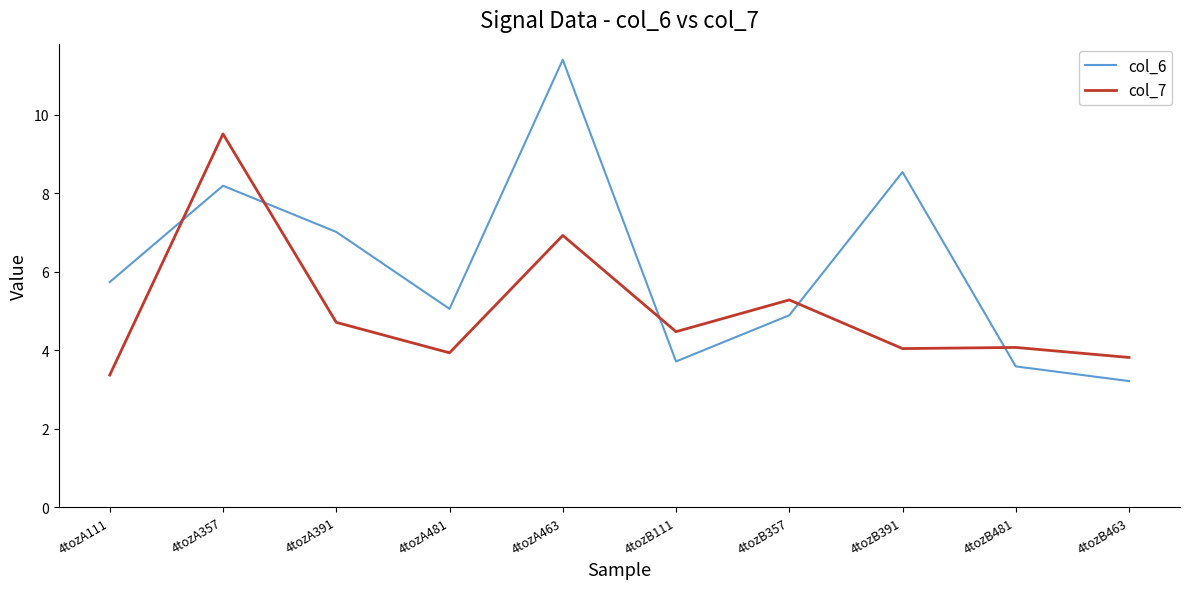

What is the lowest value of the col_6 series?

3.2